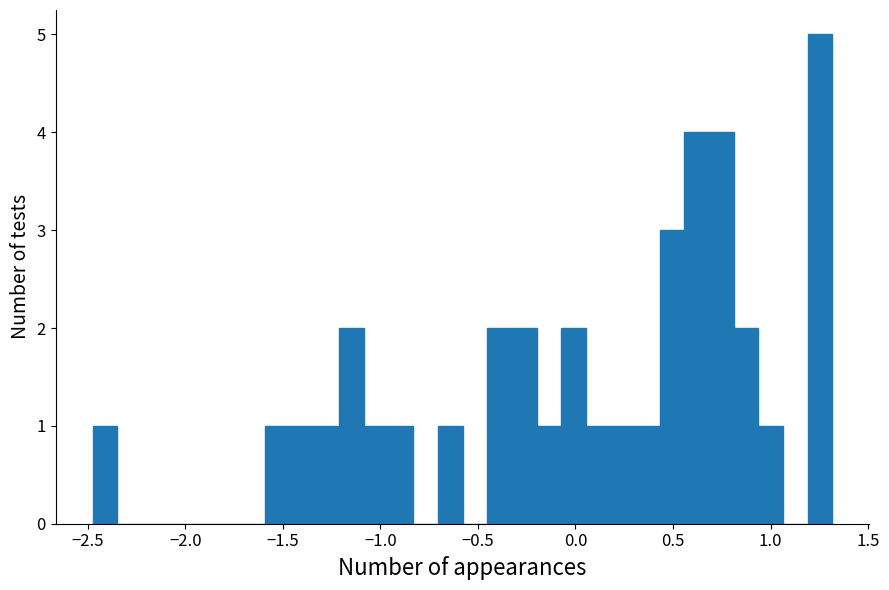

Around what value on the x-axis is the tallest bar? Give the approximate position of its centre, as read against the axis.

1.25